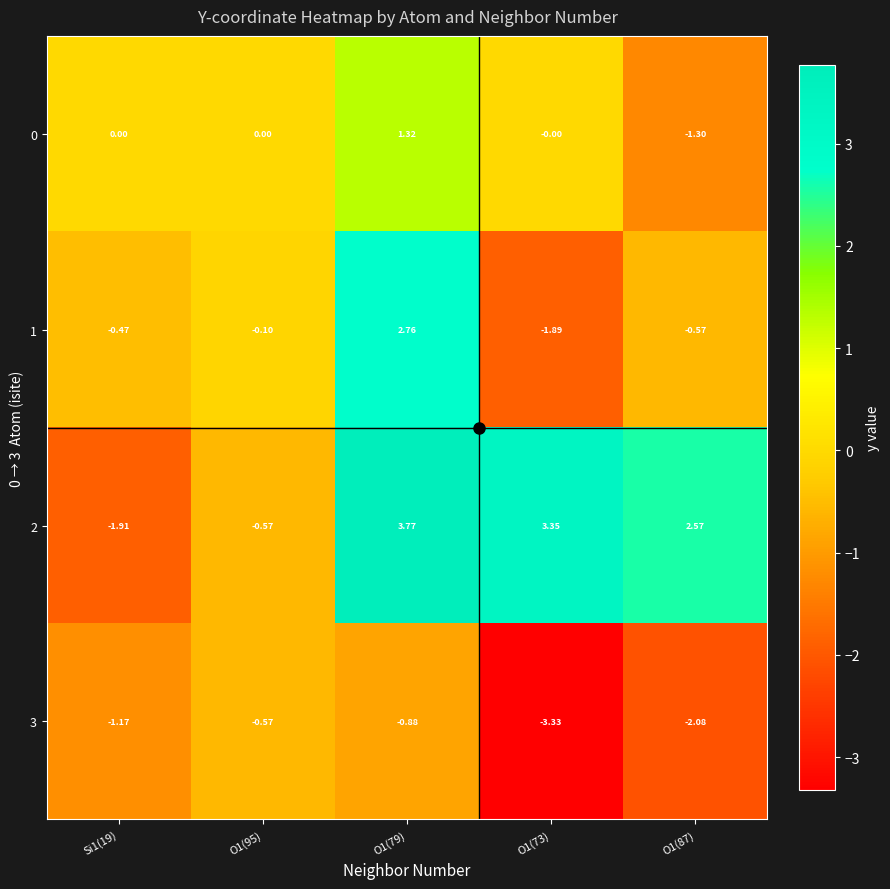

Is the value of 2 at O1(73) greater than the value of 0 at O1(79)?

Yes